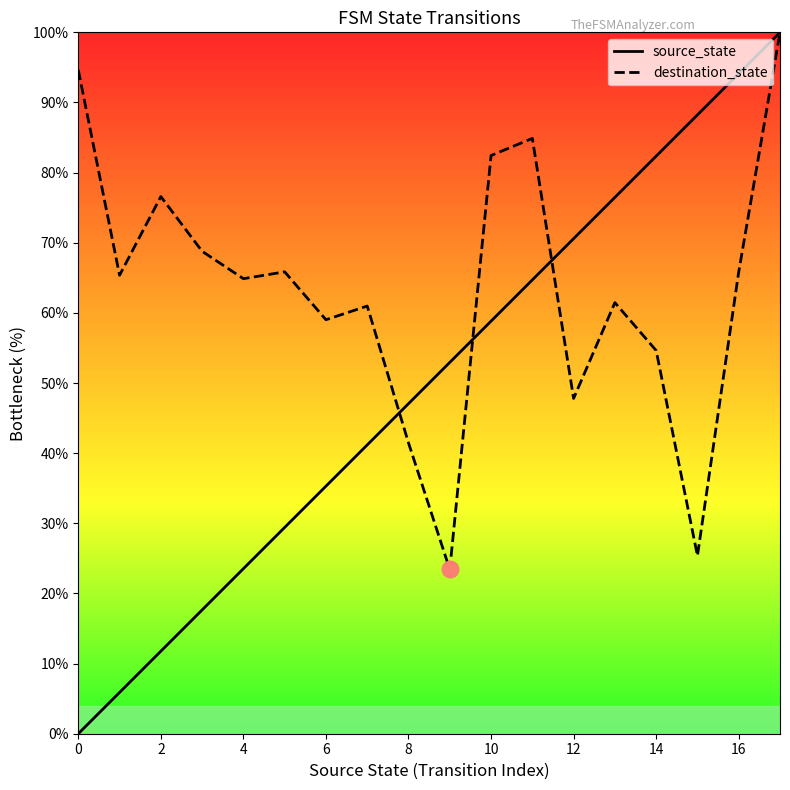

Is it true that destination_state equals 100.0 at 17?

True